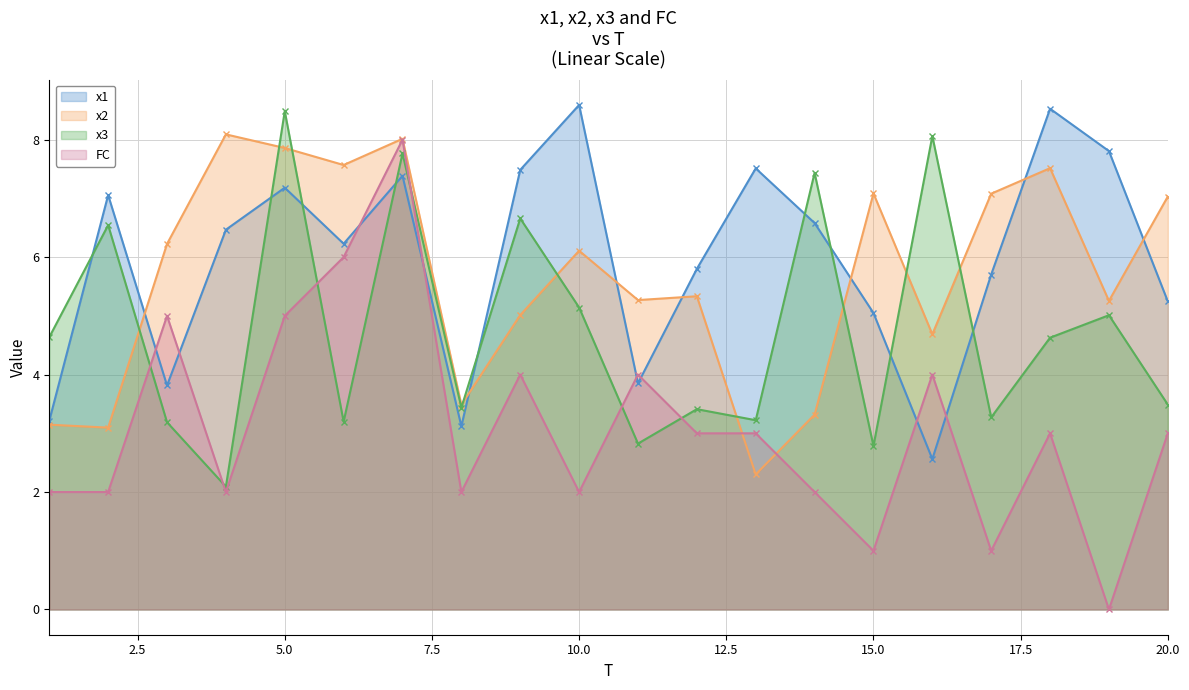

Which series has the widest spread of values?

FC